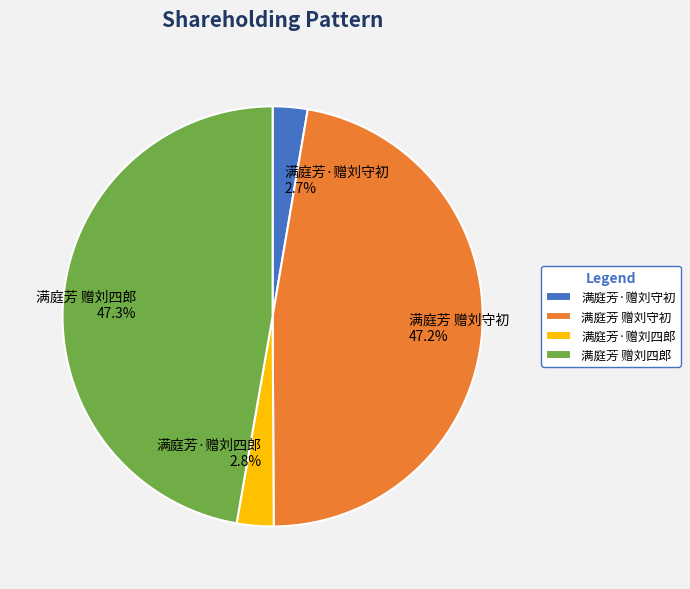

Which has a higher value, 满庭芳·赠刘四郎 or 满庭芳 赠刘四郎?

满庭芳 赠刘四郎